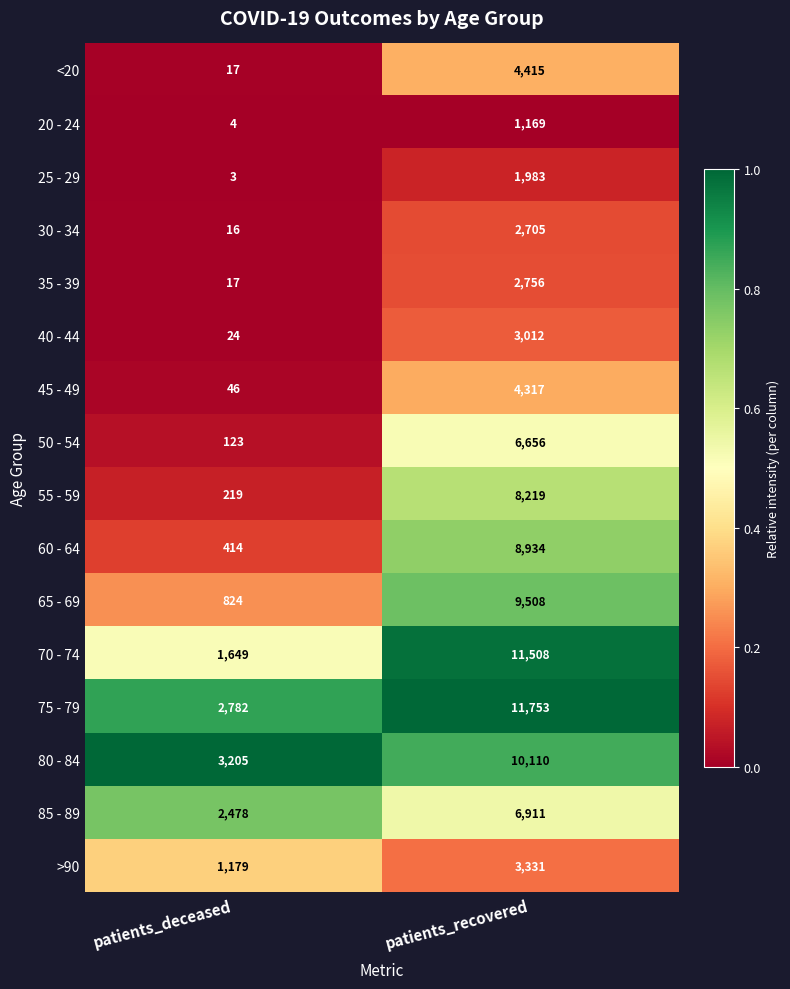

Which series has the largest total across all categories?

75 - 79